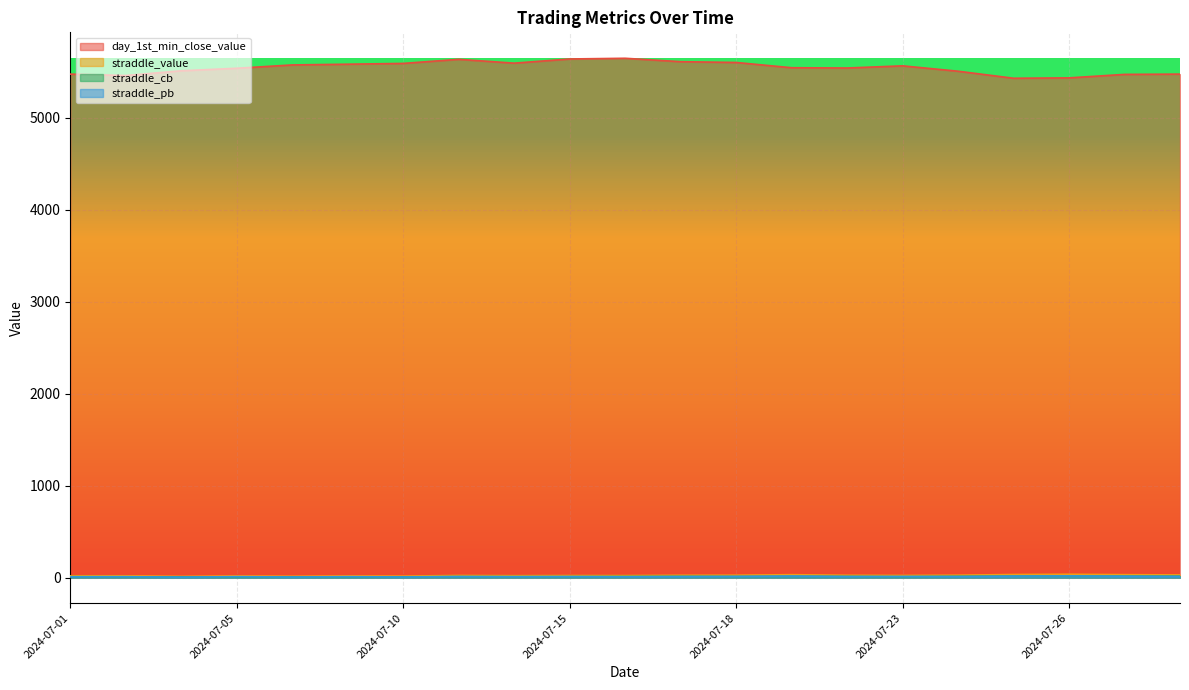

At how many categories does at least one series exceed 5380?

21